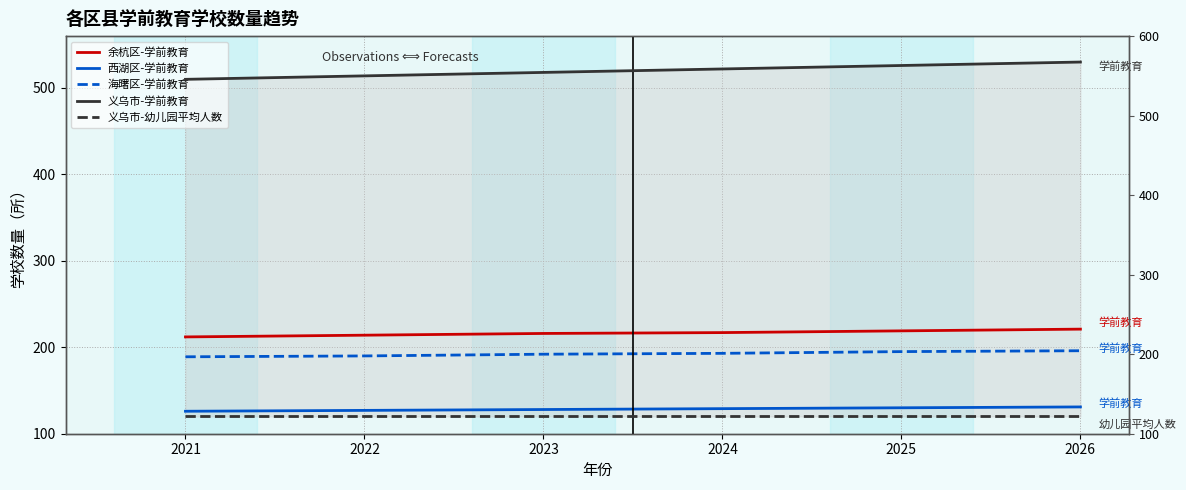

True or false: 西湖区-学前教育 and 海曙区-学前教育 intersect in this chart.

False